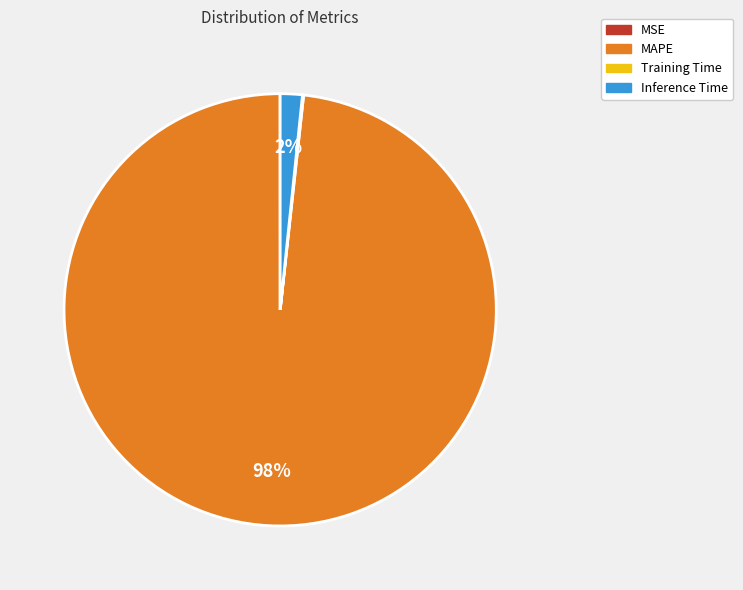

Does any single category account for the majority?

Yes